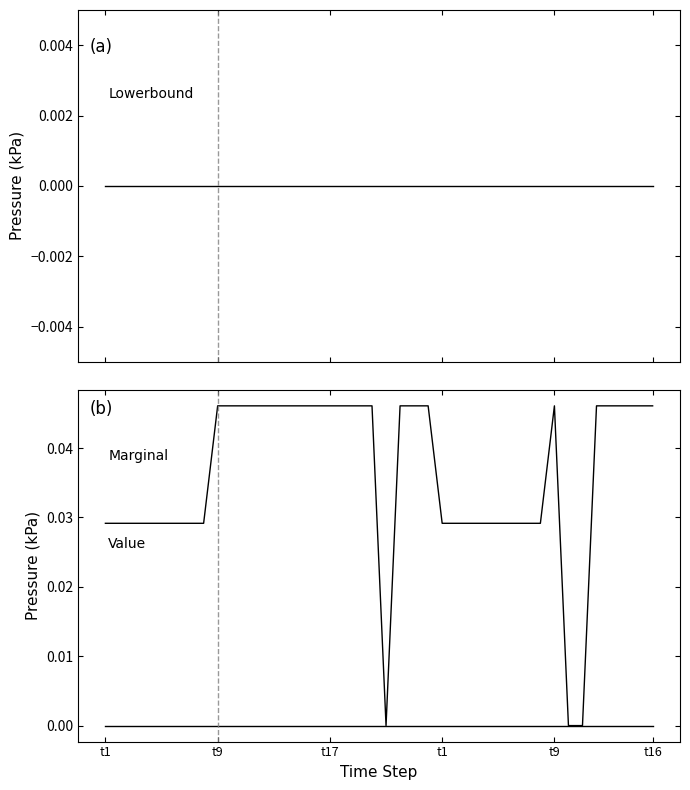

Does the chart have visible grid lines?

No